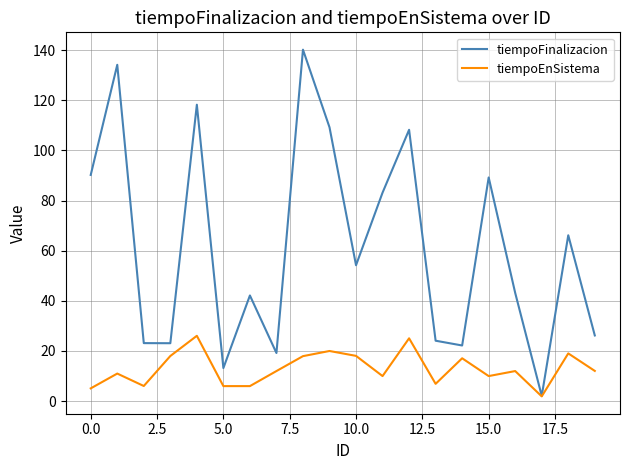

What is the highest value of the tiempoEnSistema series?

26.1